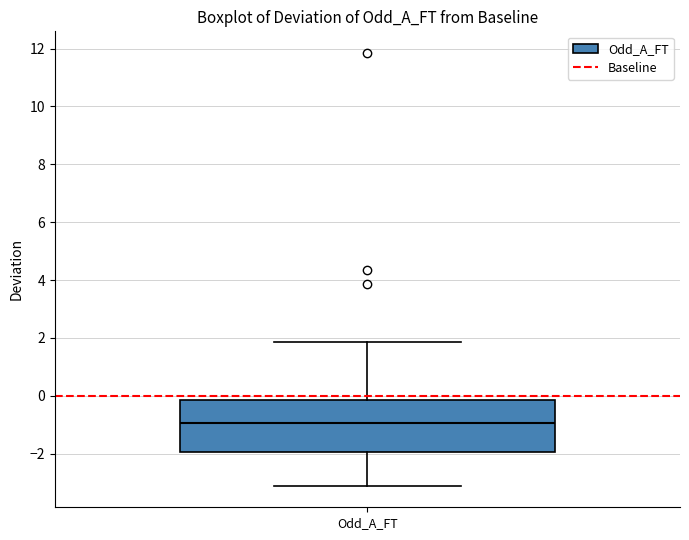

Transcribe this box plot: give where the median line is, the range the box spans, and where the two whiskers end, as read against the y-axis. The values are not printed on the chart, so give them approximately, as read against the axis.

median -1.0, box -2.0 to -0.2, whiskers -3.2 to 1.8